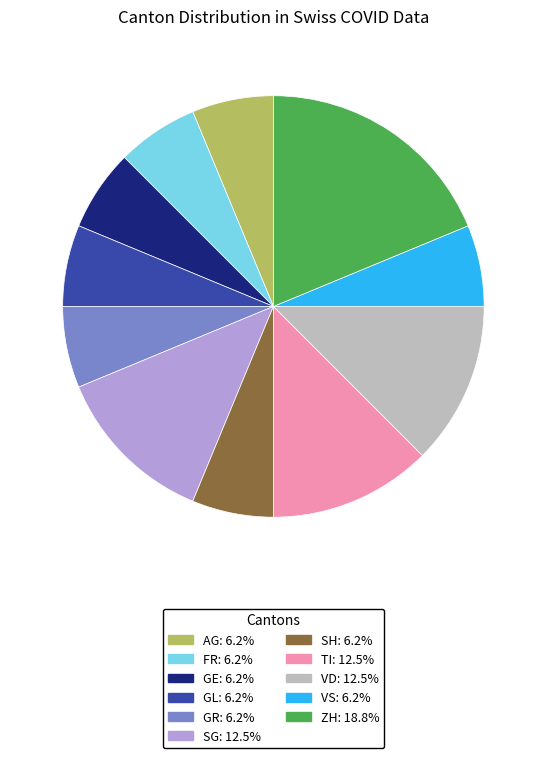

Is there a majority slice in this chart?

No